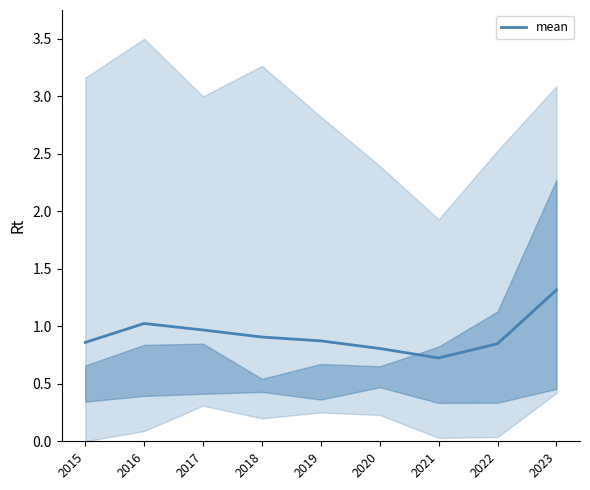

Reading left to right, transcribe all the data shown in this chart.

0.9	1.0	1.0	0.9	0.9	0.8	0.7	0.8	1.3